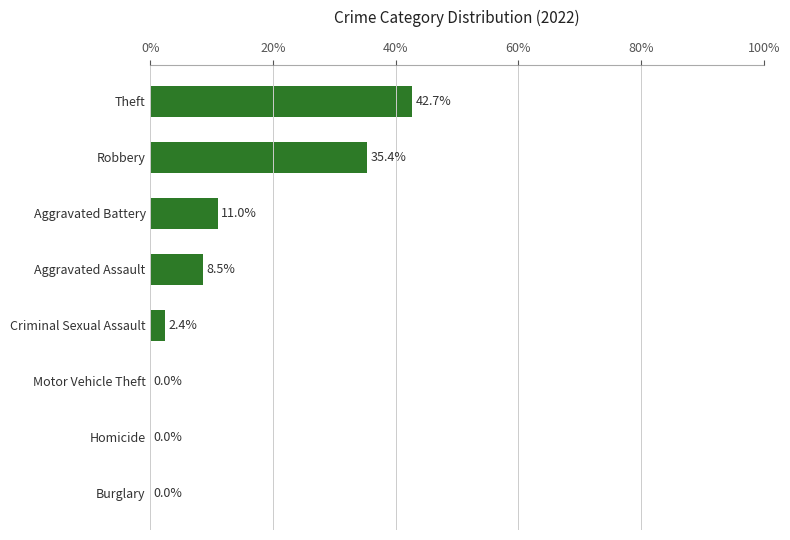

How many series are shown in this chart?

1